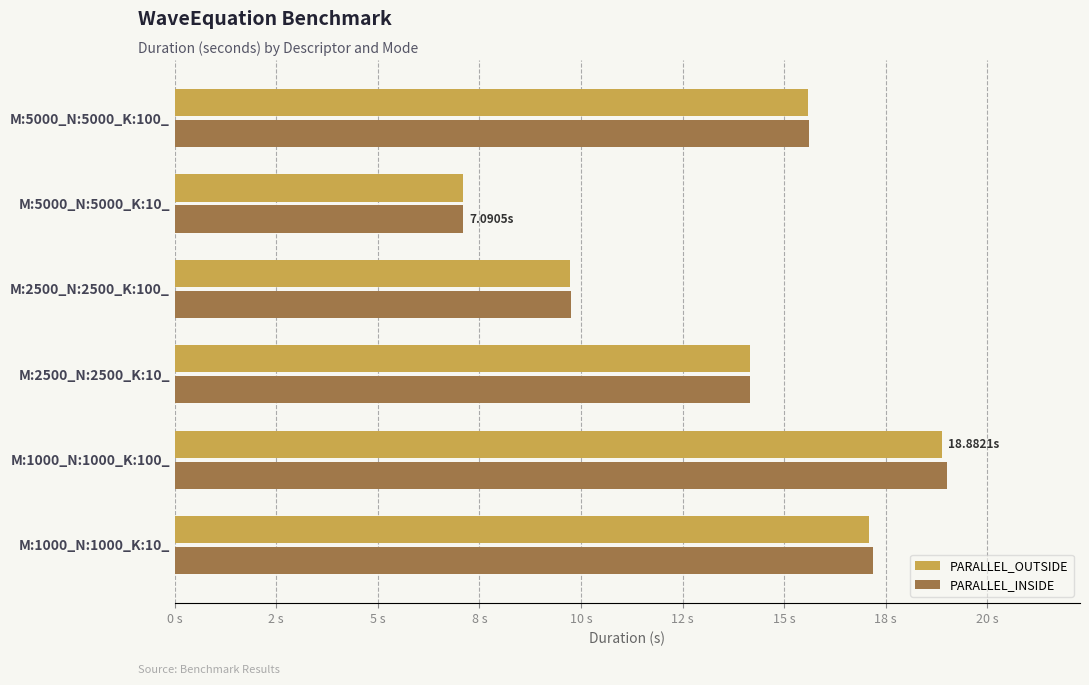

Does the chart contain any negative values?

No